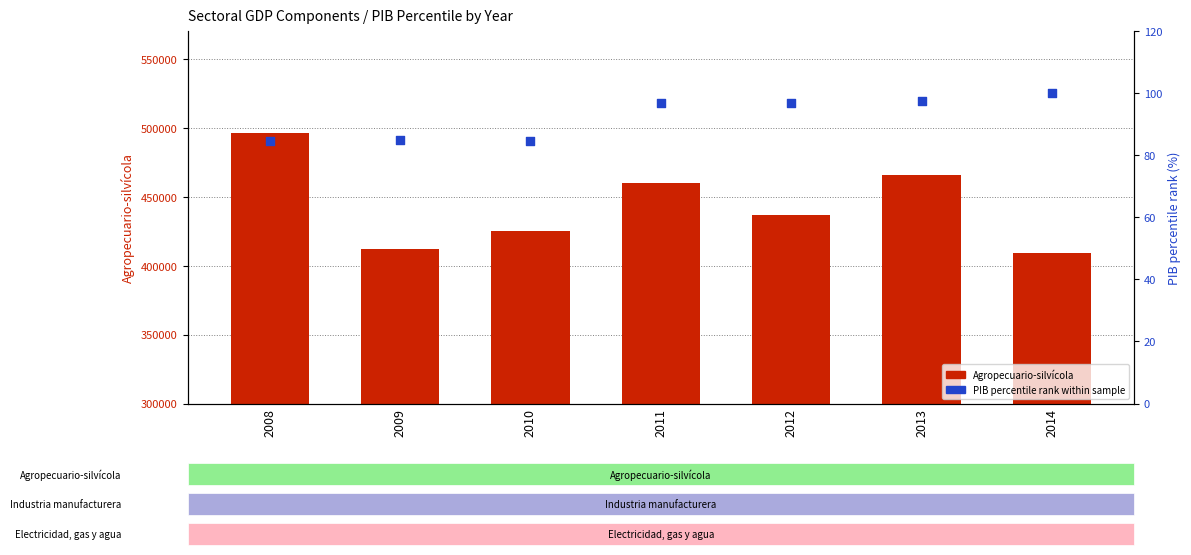

What is the total value across all series at 2012?

437081.0